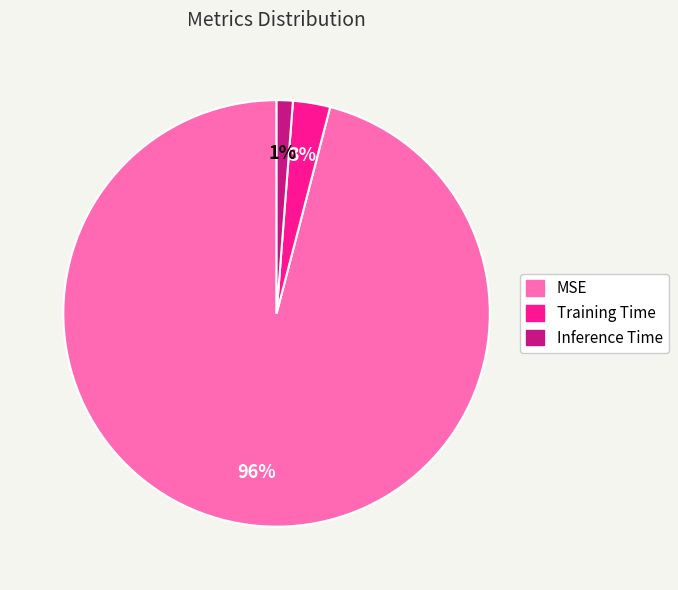

To the nearest percent, what is the average slice percentage?

33%